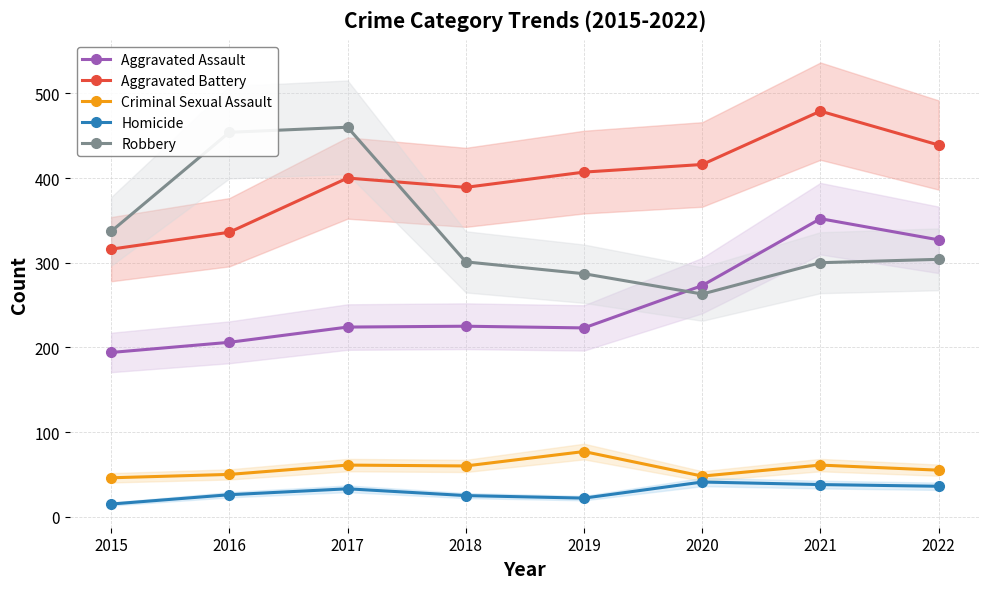

Between 2020 and 2022, which is larger?

2022